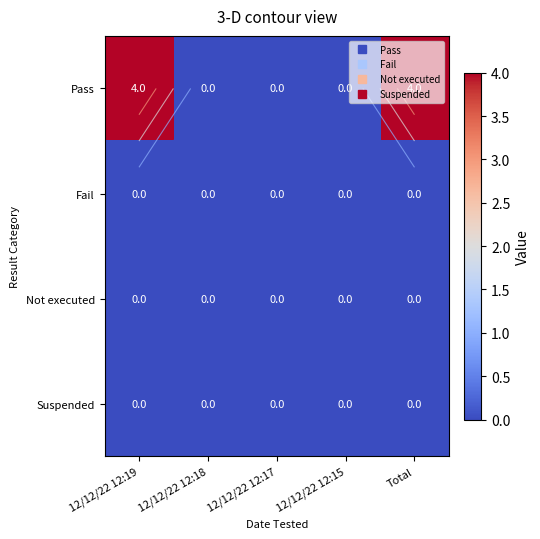

What is the total value across all series at Total?

4